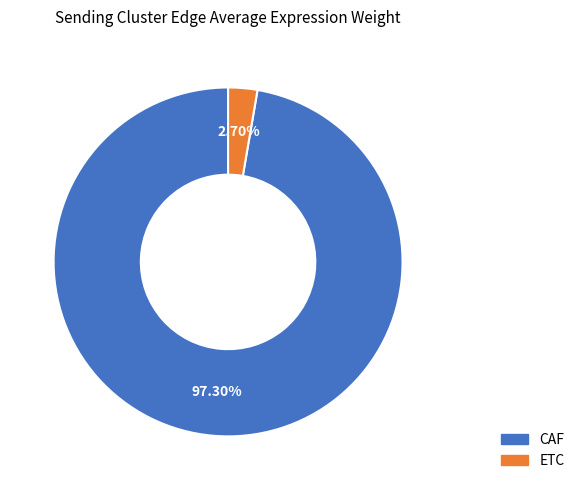

Rank the categories by value from lowest to highest.

ETC, CAF